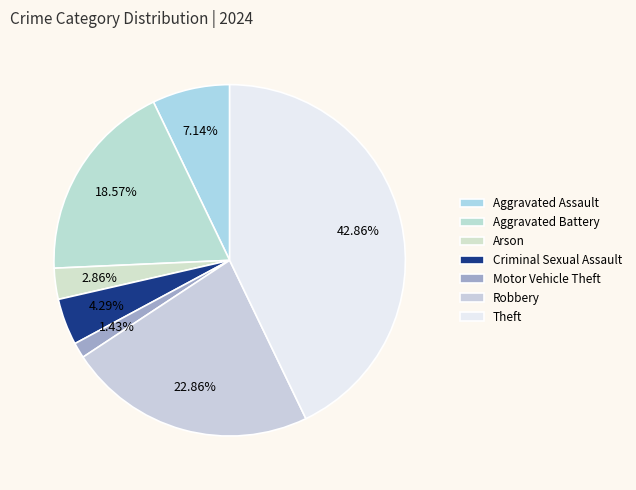

To the nearest percent, what is the difference between the largest and smallest slice percentages?

41%